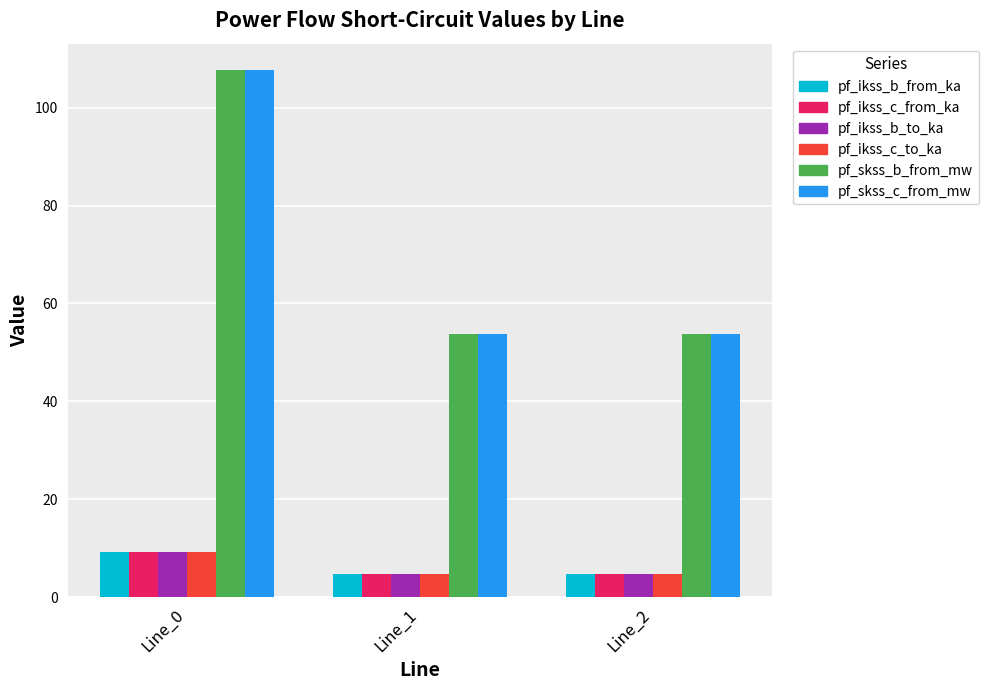

What are all the series names shown in the legend?

pf_ikss_b_from_ka, pf_ikss_c_from_ka, pf_ikss_b_to_ka, pf_ikss_c_to_ka, pf_skss_b_from_mw, pf_skss_c_from_mw